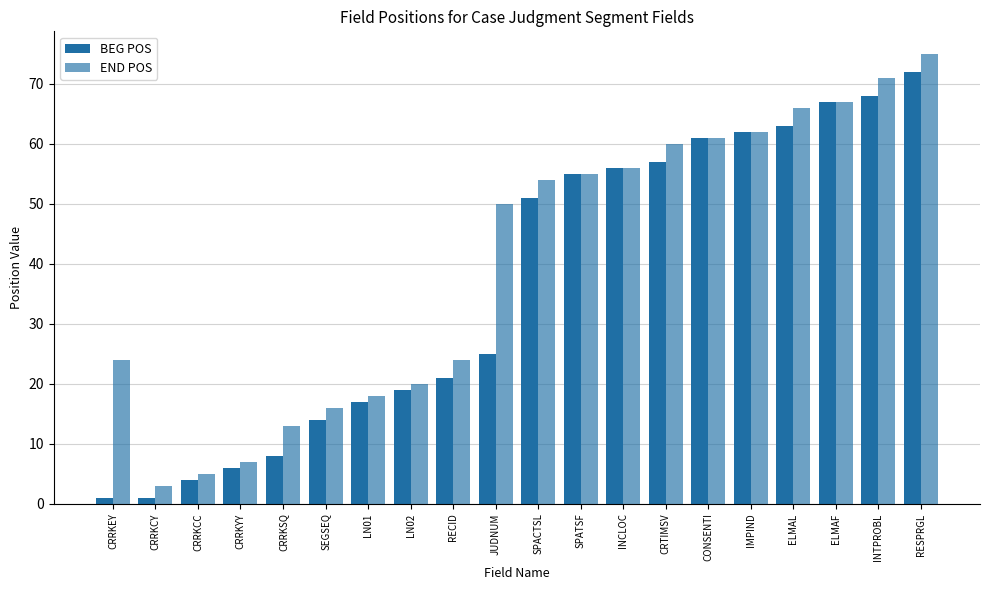

Is the value of BEG POS at LN01 greater than the value of END POS at RESPRGL?

No